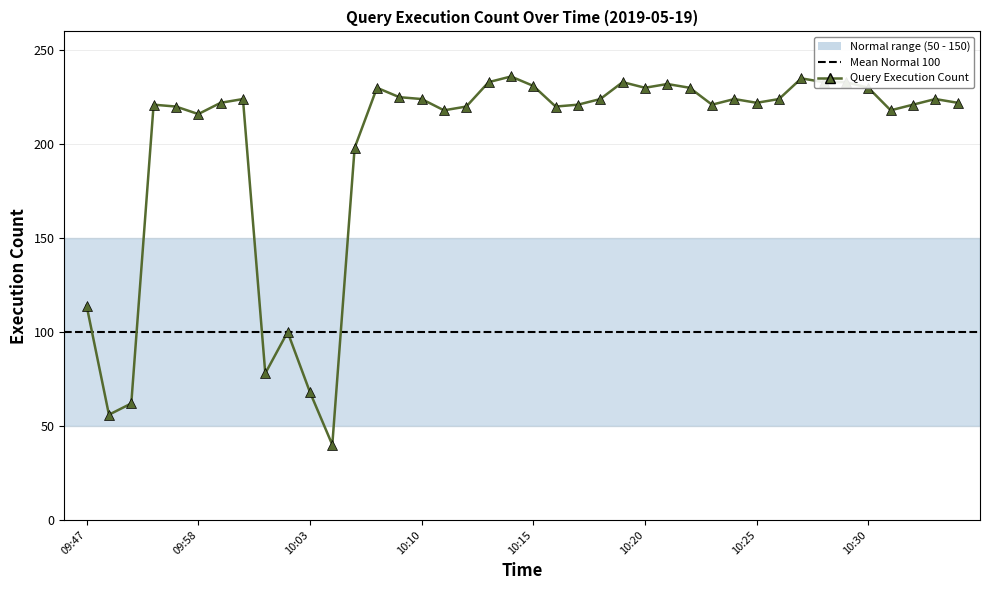

What is the smallest value displayed?

40